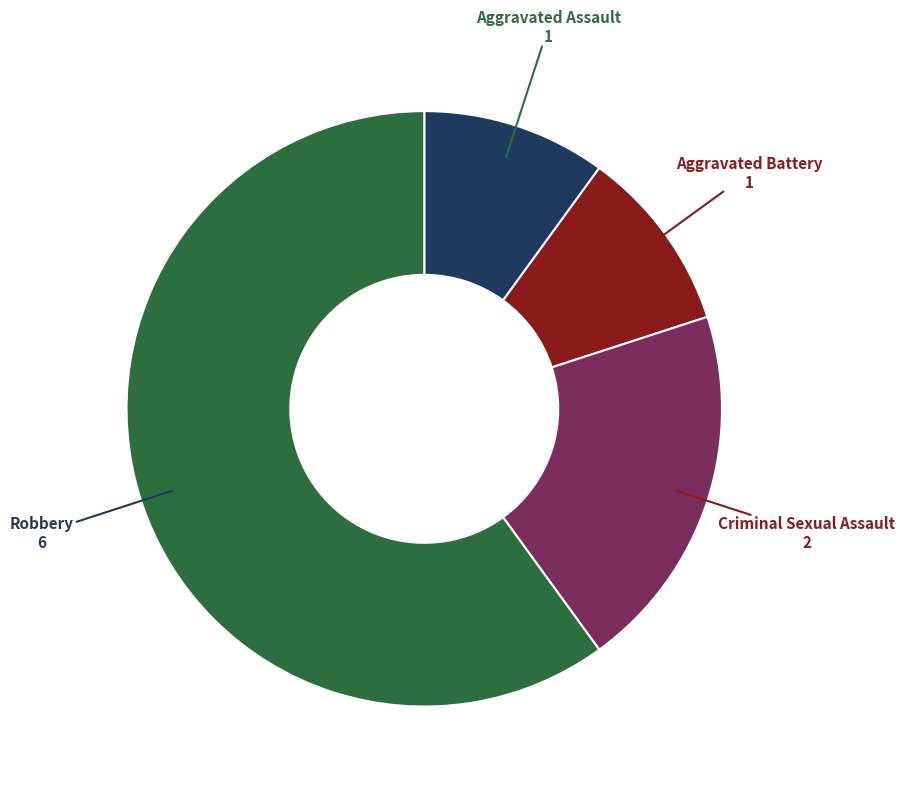

Which slice is the largest?

Robbery